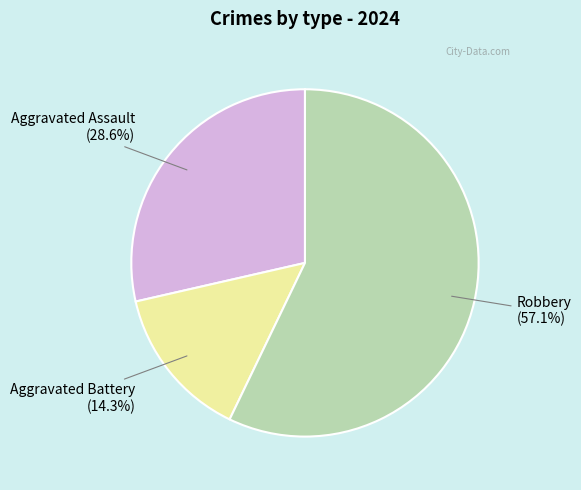

Is there a majority slice in this chart?

Yes